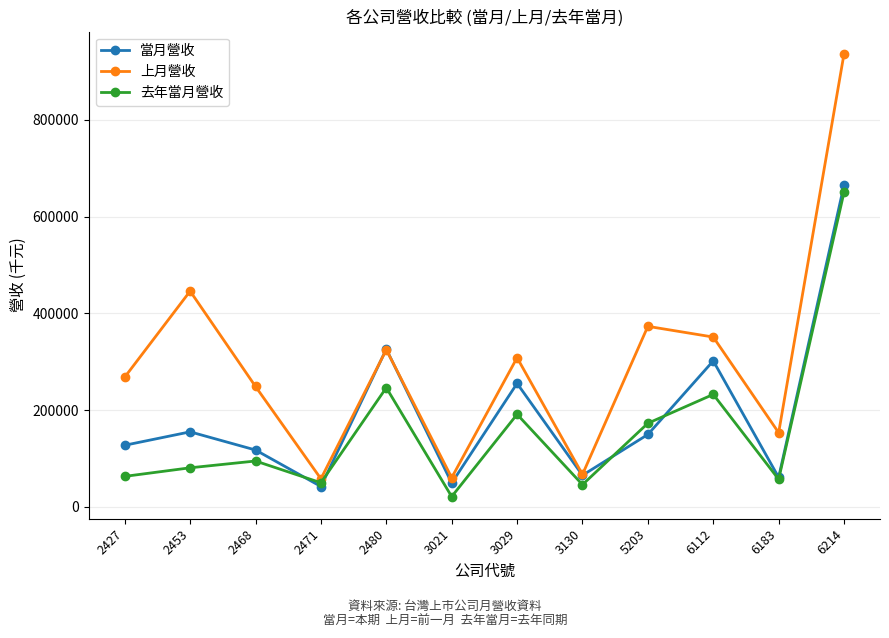

Is the value of 當月營收 at 2453 greater than the value of 上月營收 at 5203?

No